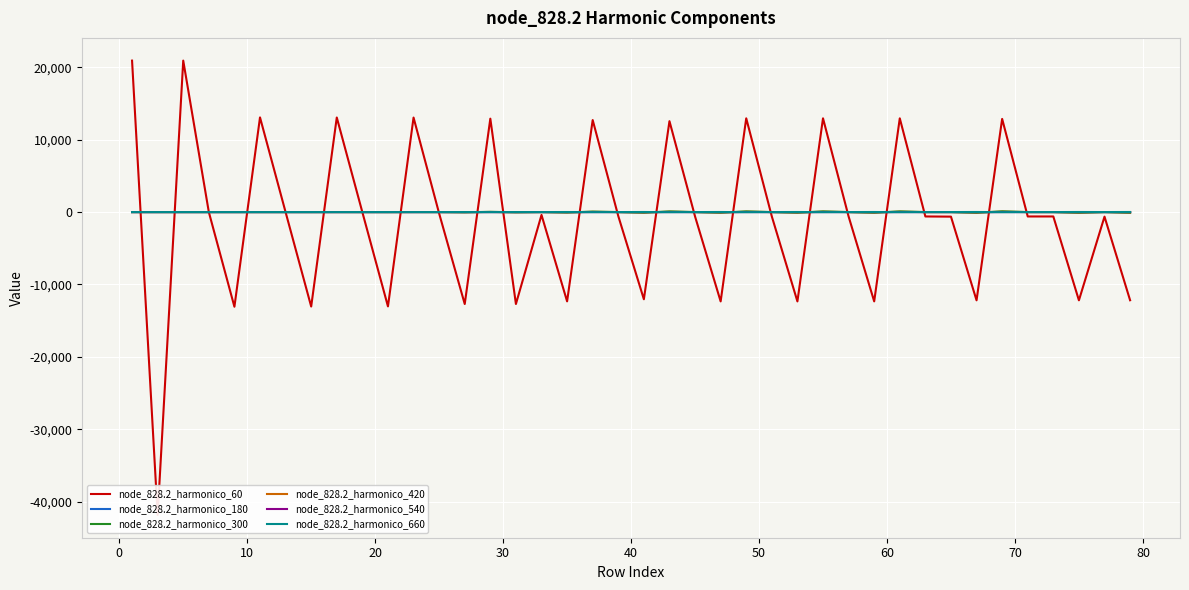

What is the smallest value displayed?

-41828.9